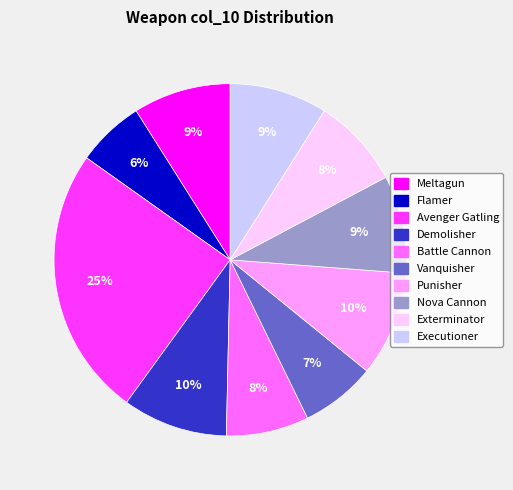

The Flamer slice represents 20% of the pie. True or false?

False